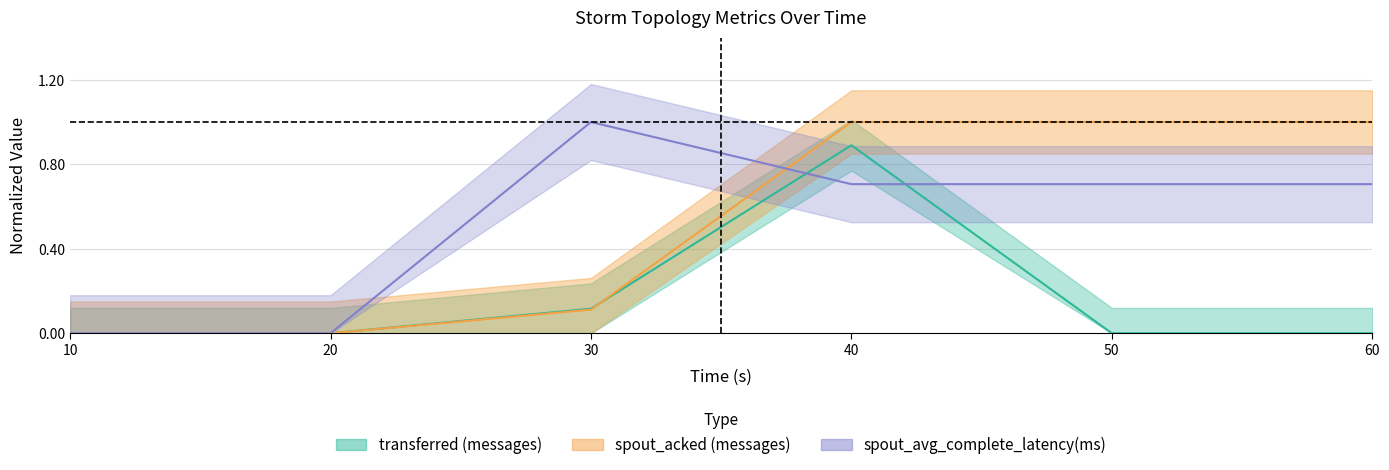

Which series changed the most between 10 and 30?

spout_avg_complete_latency(ms)